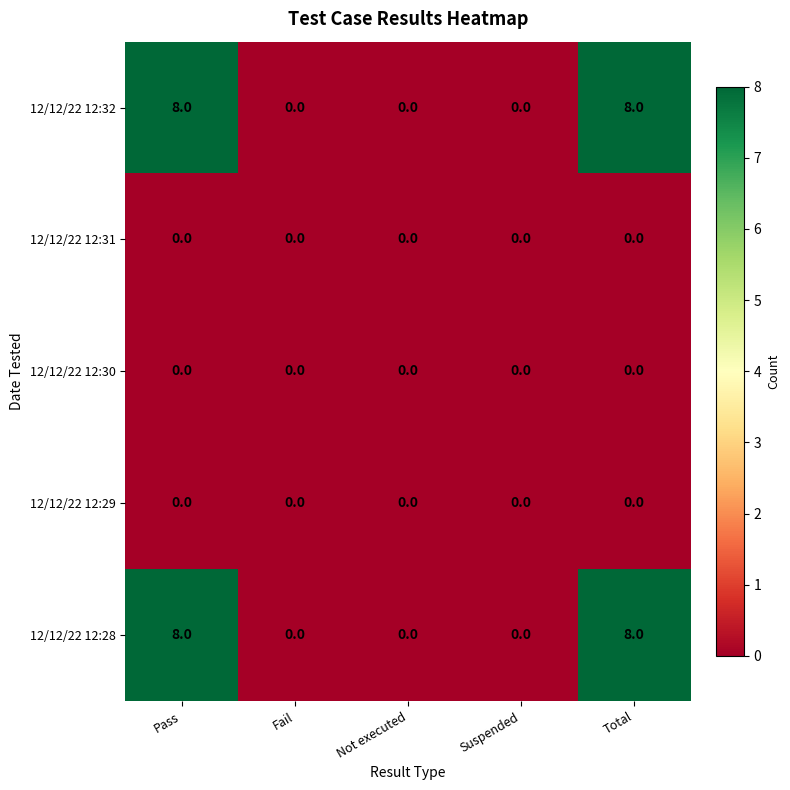

True or false: 12/12/22 12:32 has a value of 0 at Fail.

True